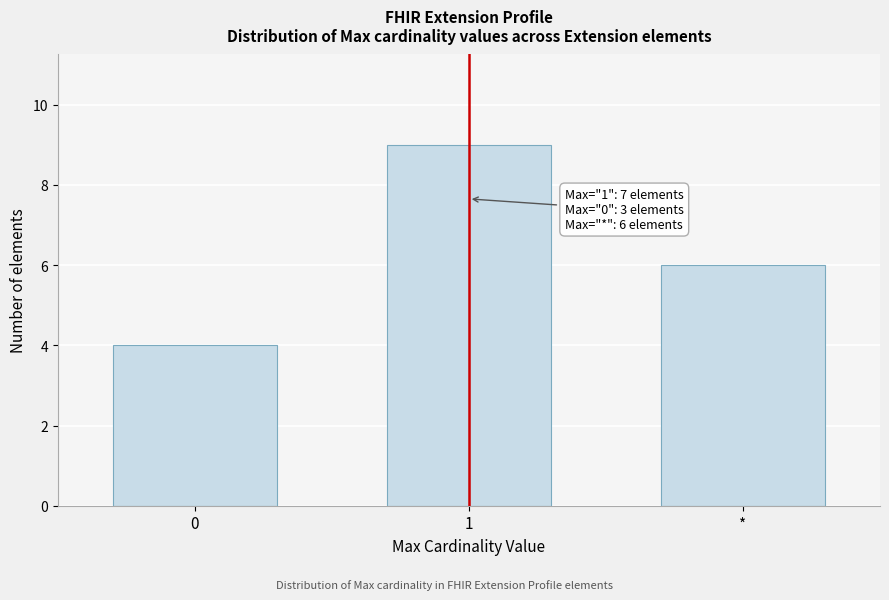

Reading right to left, list all the values displayed in this chart.

*=6	1=9	0=4